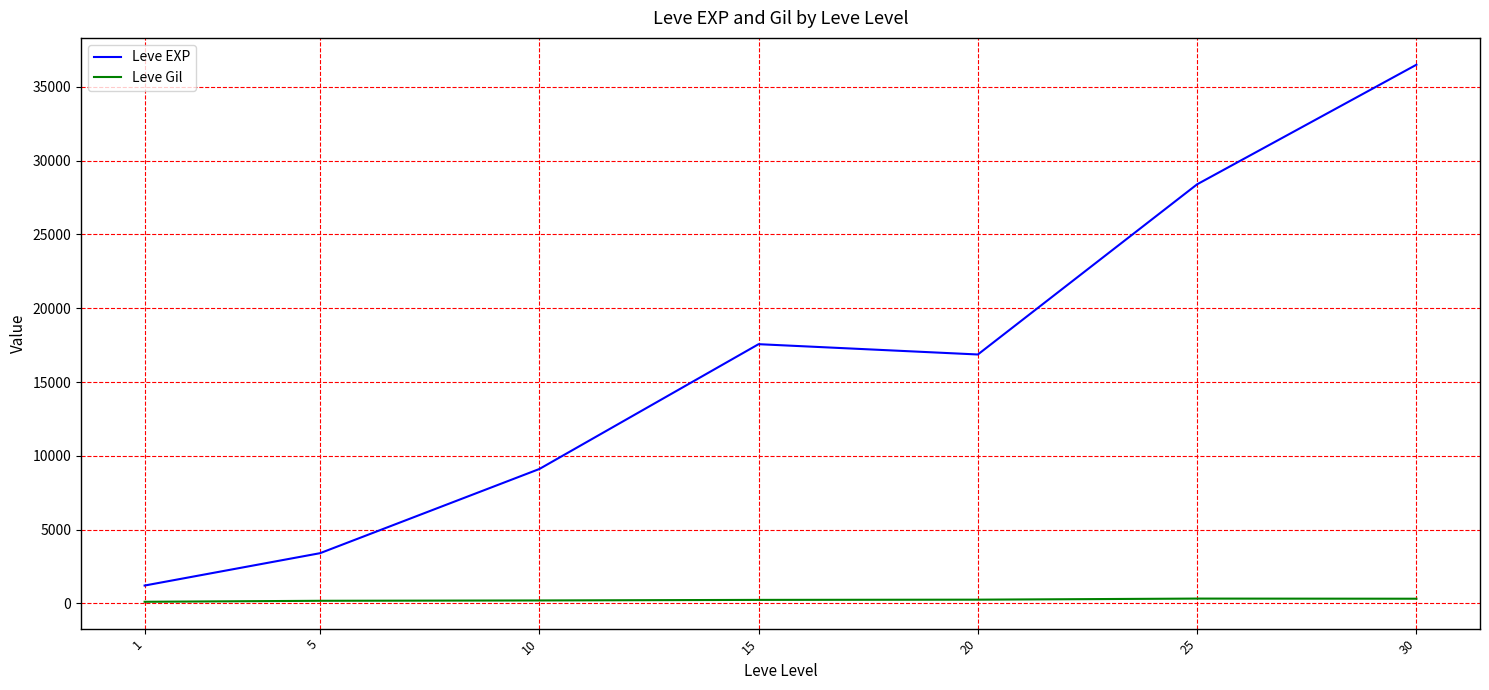

At 15, list the series in order from smallest to largest.

Leve Gil, Leve EXP